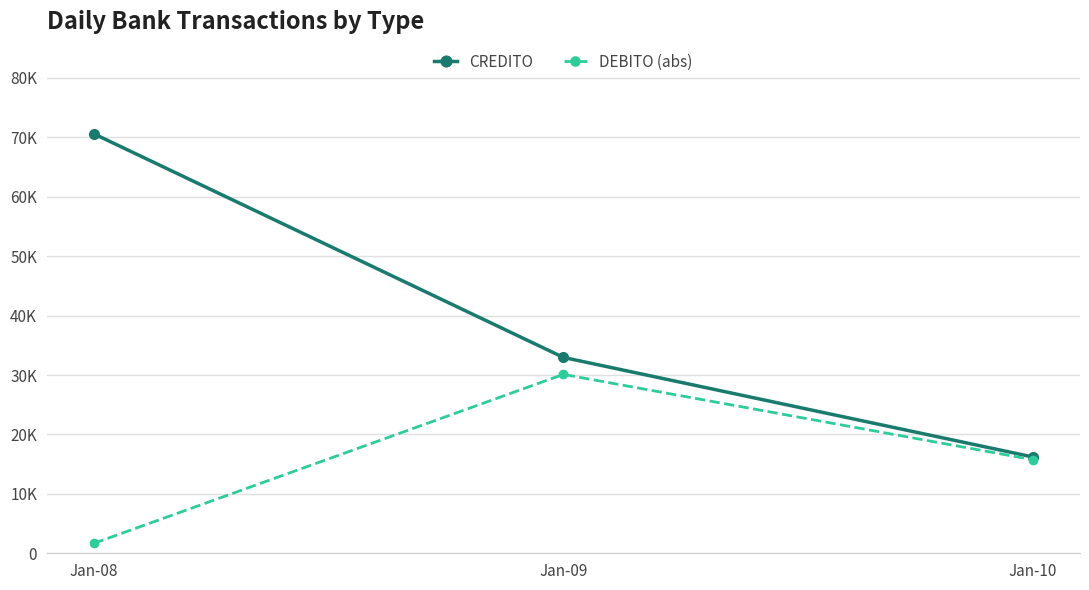

What are all the series names shown in the legend?

CREDITO, DEBITO (abs)